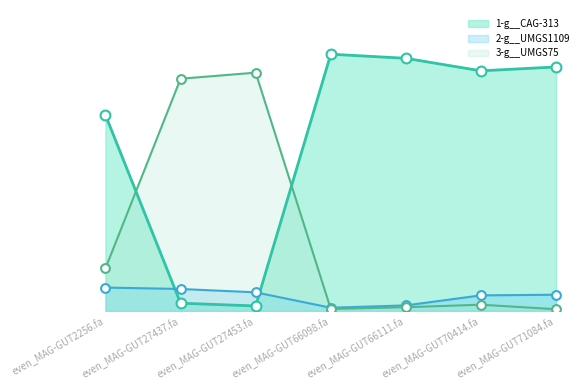

Which series reaches the minimum Y coordinate?

3-g__UMGS75